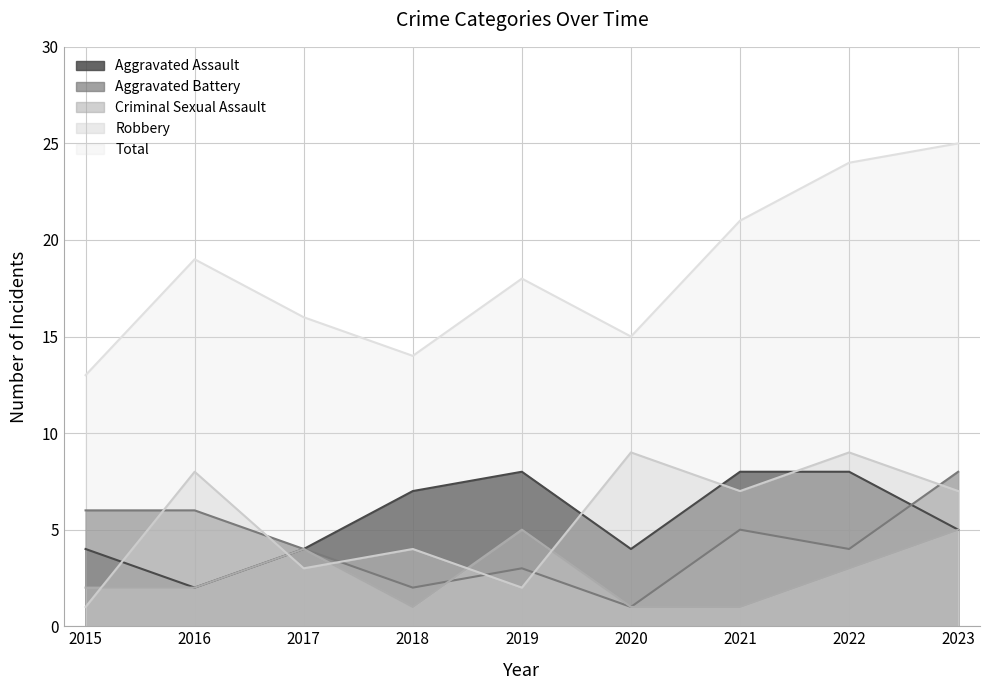

What is the greatest value displayed?

25